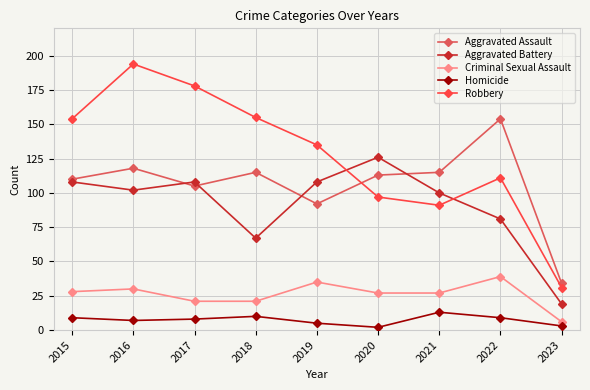

What is the highest value of the Aggravated Assault series?

154